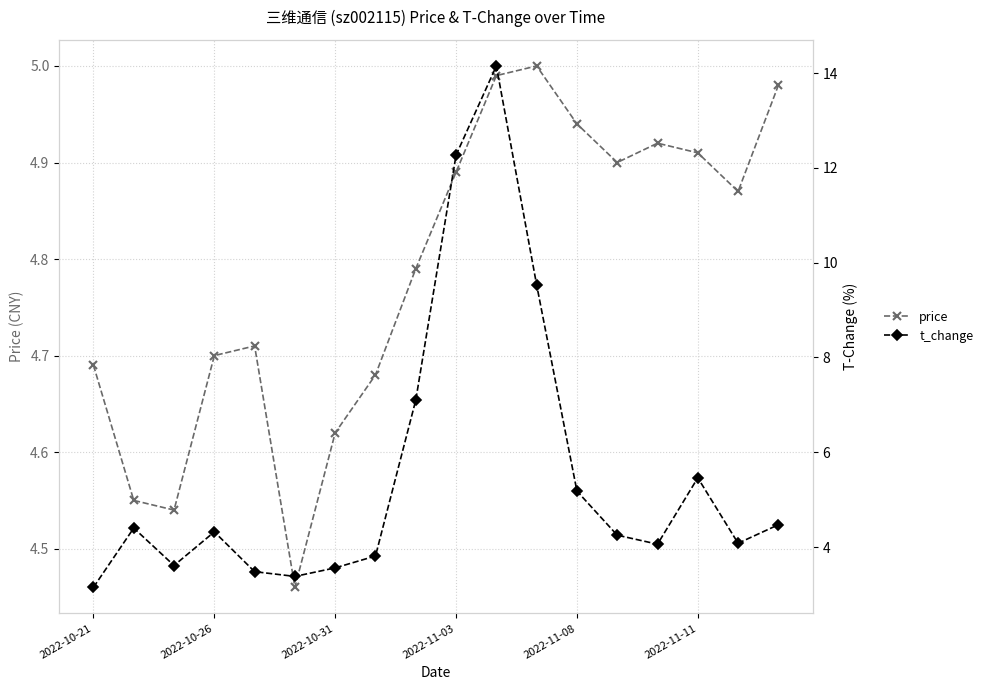

True or false: price has more than 0 points higher than both neighbors.

True